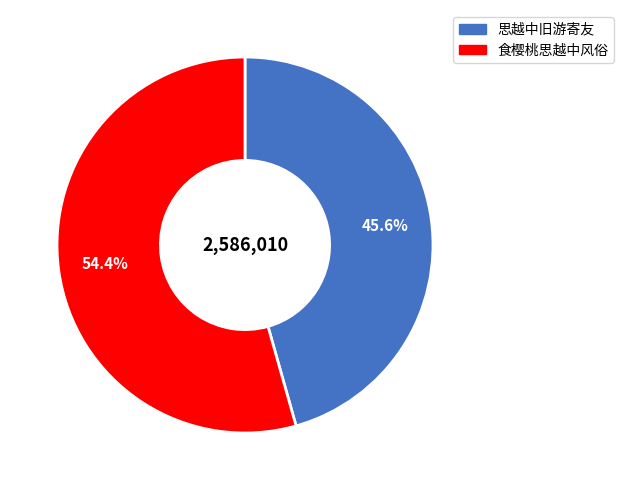

Is there any slice that represents more than half of the pie?

Yes